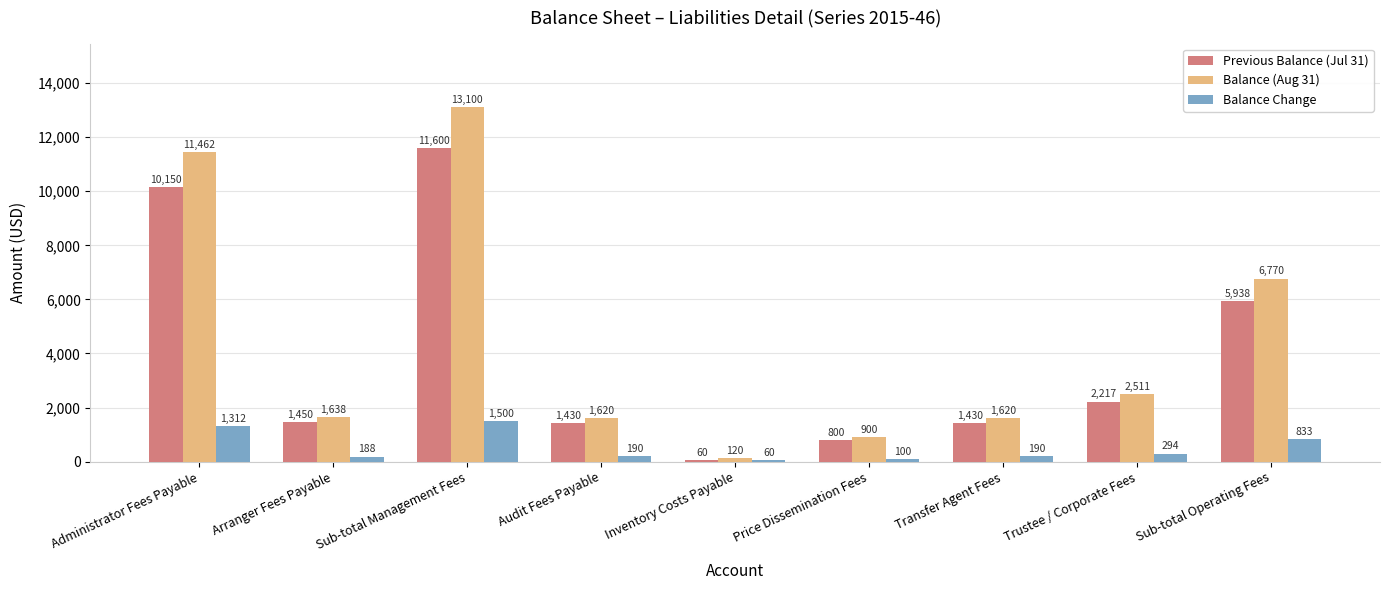

How many distinct data groups are displayed?

3